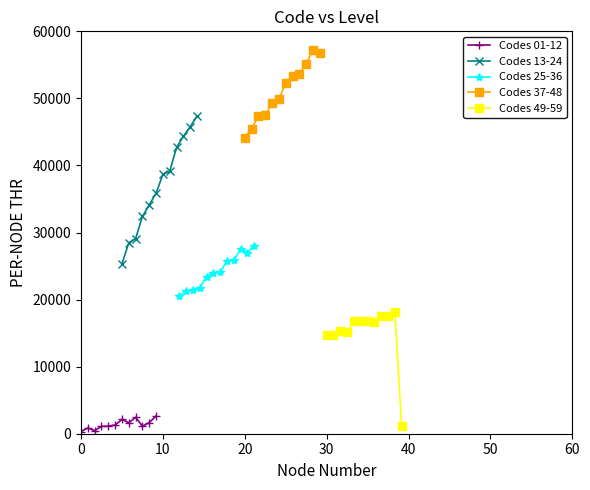

What is the greatest value displayed?

57206